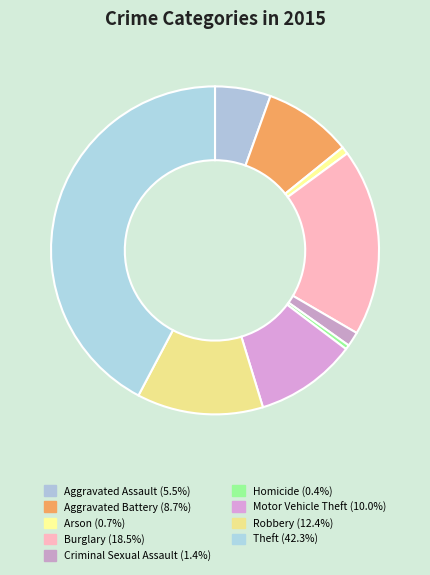

Which category has the biggest portion of the pie?

Theft